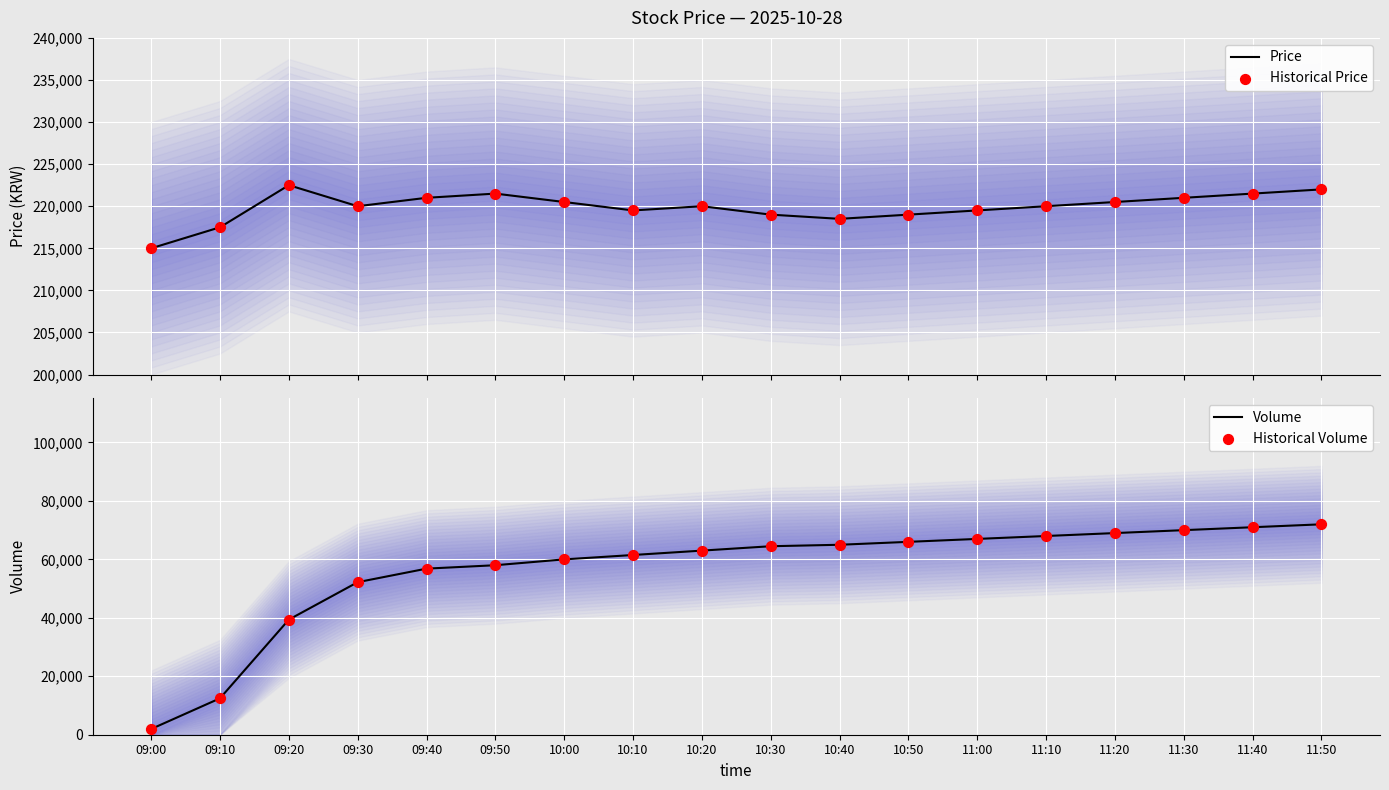

At which category is the sum across all series the highest?

11:50